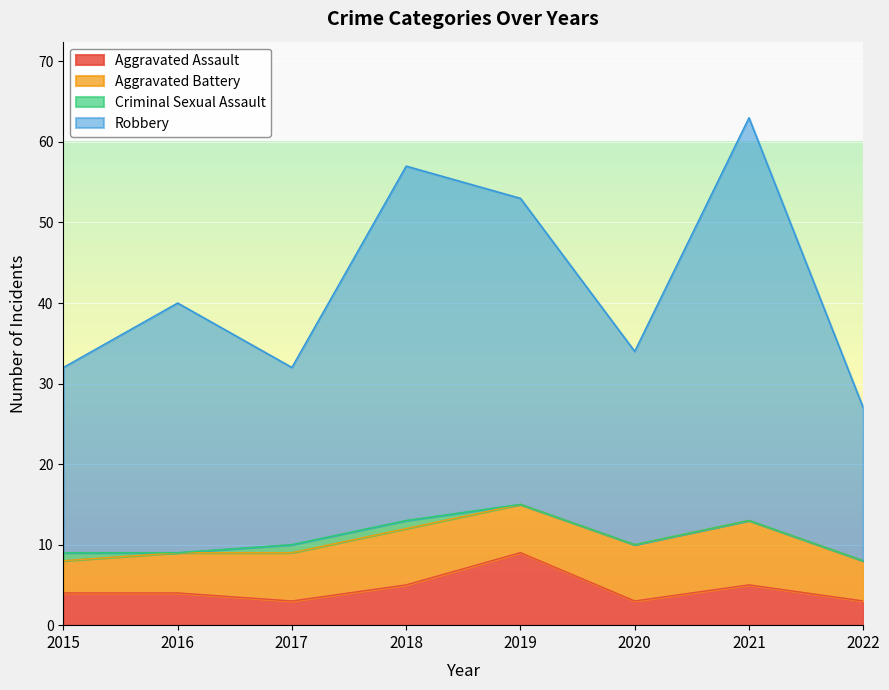

What is the lowest value of the Aggravated Assault series?

3